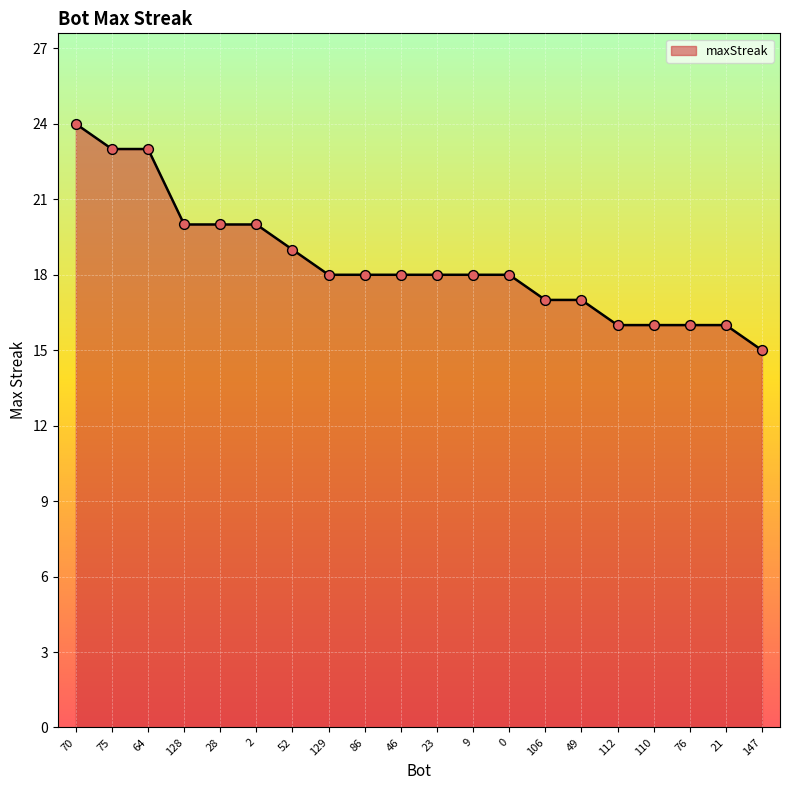

Approximately how many times larger is the value at 86 compared to 23?

1.0